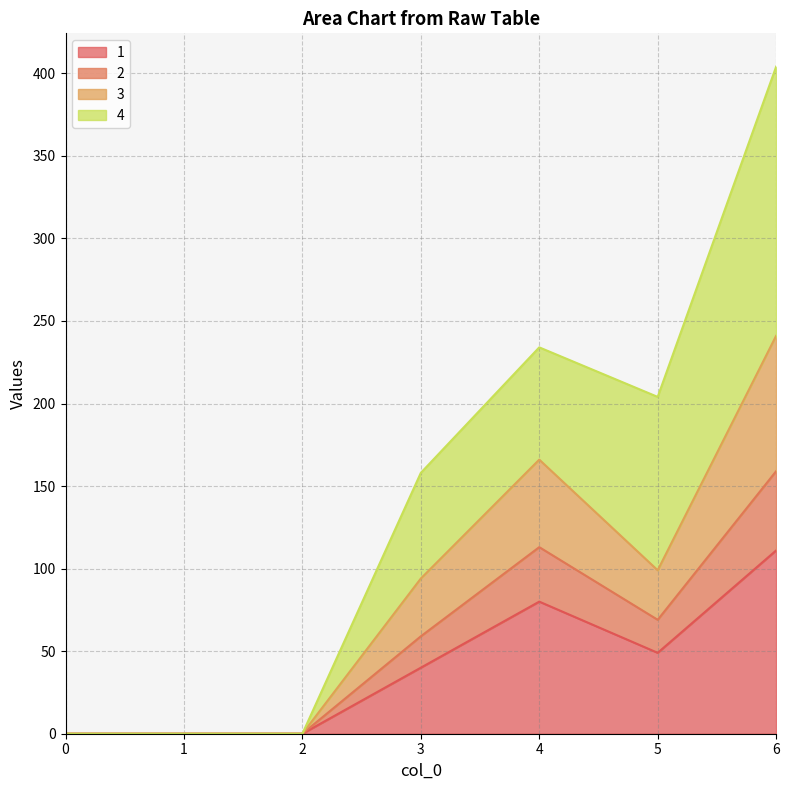

The value of 3 at 2 is 57. True or false?

False